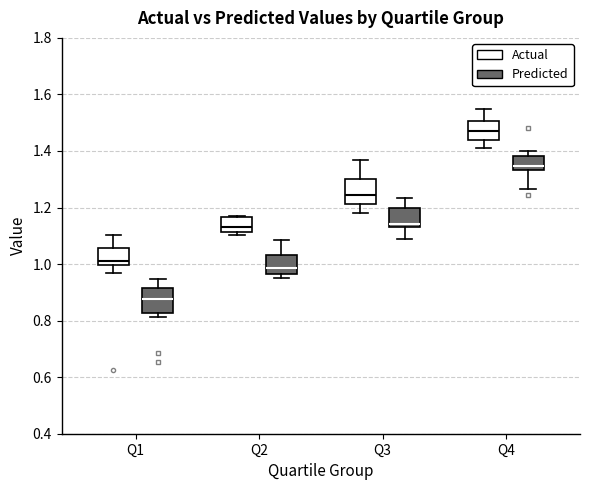

Reading left to right, transcribe this box plot: for each box, give where its median line is, the range the box spans, and where its two whiskers end, as read against the y-axis. The values are not printed on the chart, so give them approximately, as read against the axis.

Q1 (Actual): median 1.02, box 1.00 to 1.06, whiskers 0.96 to 1.10
Q1 (Predicted): median 0.88, box 0.82 to 0.92, whiskers 0.82 (just below the box's lower edge) to 0.94
Q2 (Actual): median 1.14, box 1.12 to 1.16, whiskers 1.10 to 1.16
Q2 (Predicted): median 0.98, box 0.96 to 1.04, whiskers 0.96 (just below the box's lower edge) to 1.08
Q3 (Actual): median 1.24, box 1.22 to 1.30, whiskers 1.18 to 1.36
Q3 (Predicted): median 1.14 (just above the box's lower edge), box 1.14 to 1.20, whiskers 1.08 to 1.24
Q4 (Actual): median 1.46, box 1.44 to 1.50, whiskers 1.42 to 1.54
Q4 (Predicted): median 1.34 (just above the box's lower edge), box 1.34 to 1.38, whiskers 1.26 to 1.40